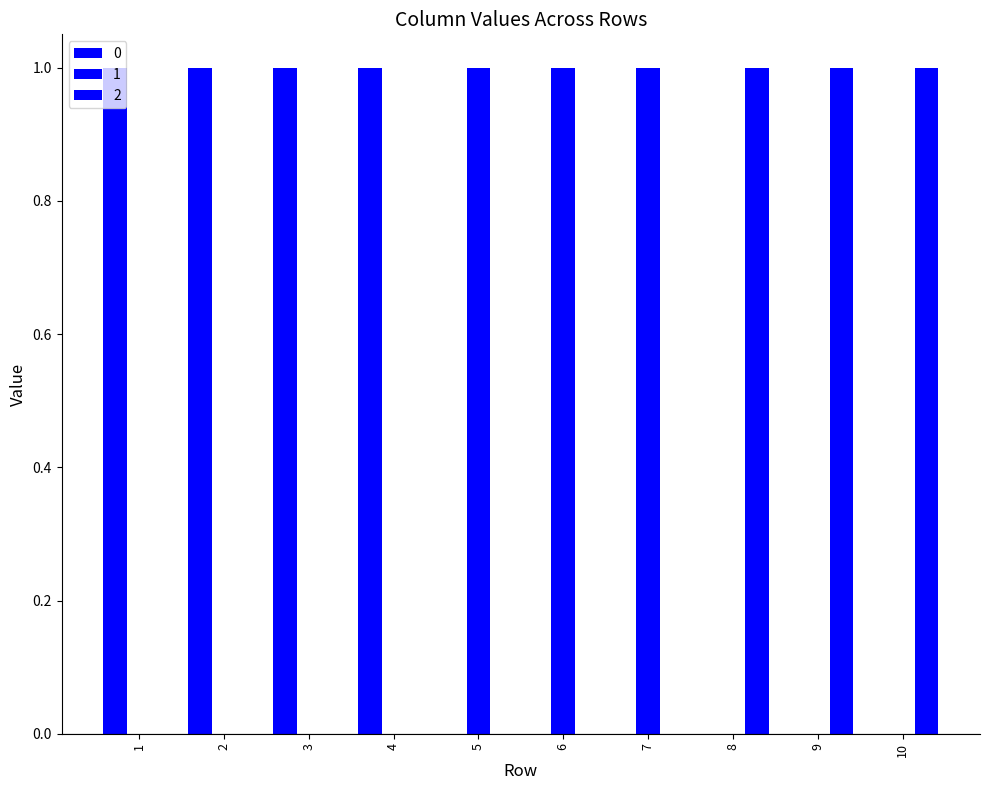

What is the difference between the second highest and minimum values in the 2 series?

1